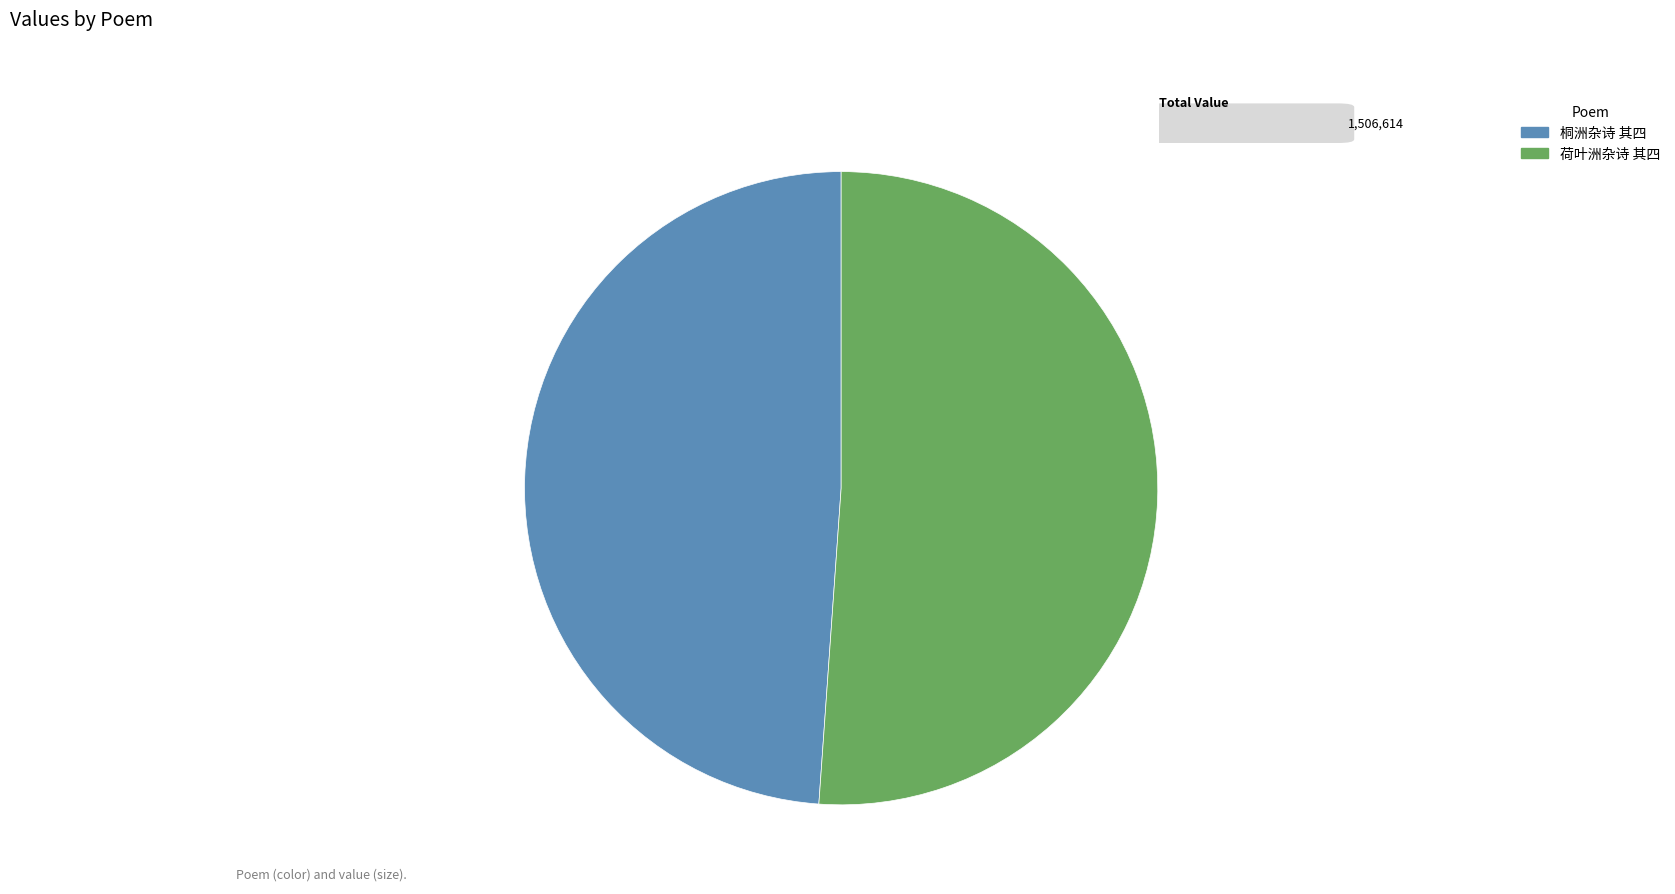

Is it true that 荷叶洲杂诗 其四 is 51% of the pie?

True